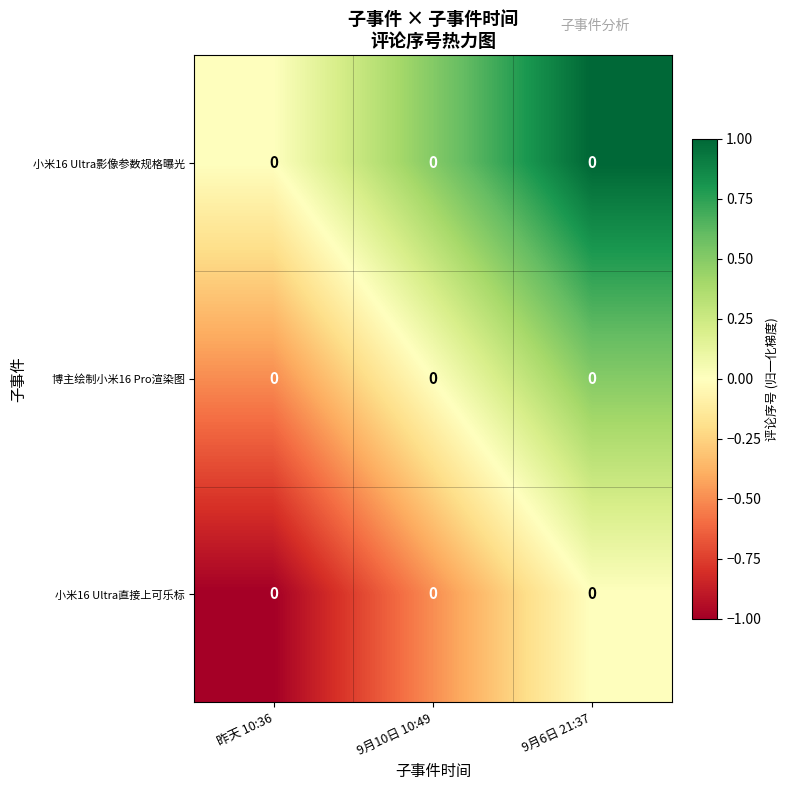

Which label corresponds to the largest value in the chart?

9月6日 21:37